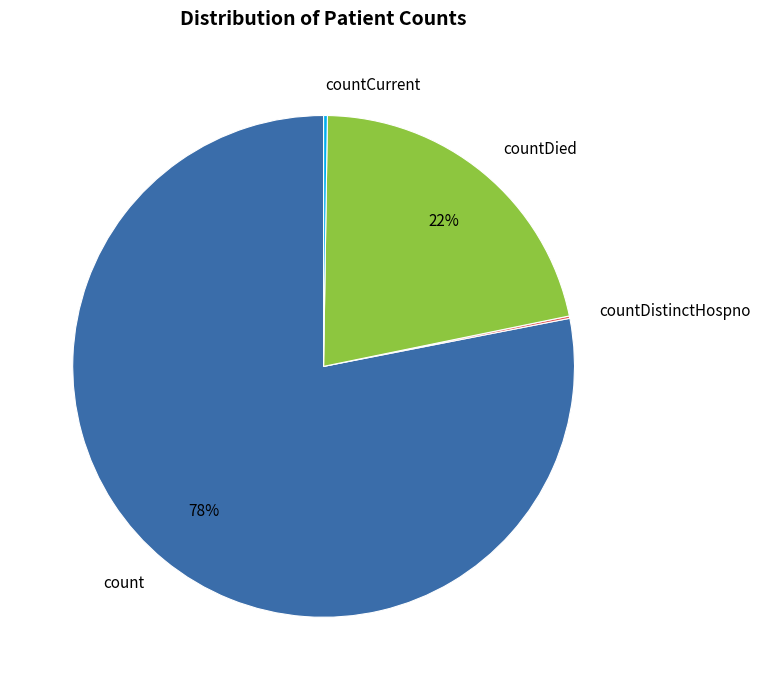

Is there a majority slice in this chart?

Yes